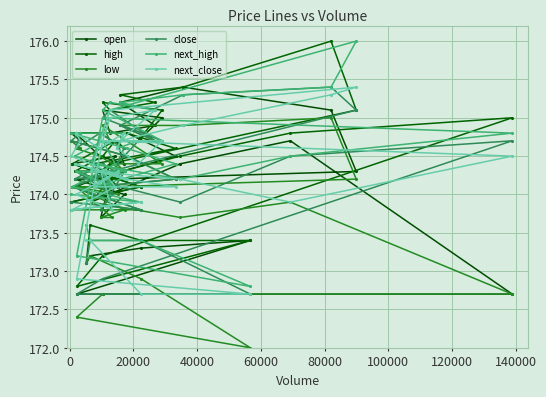

How many intersections are there between open and next_high?

11